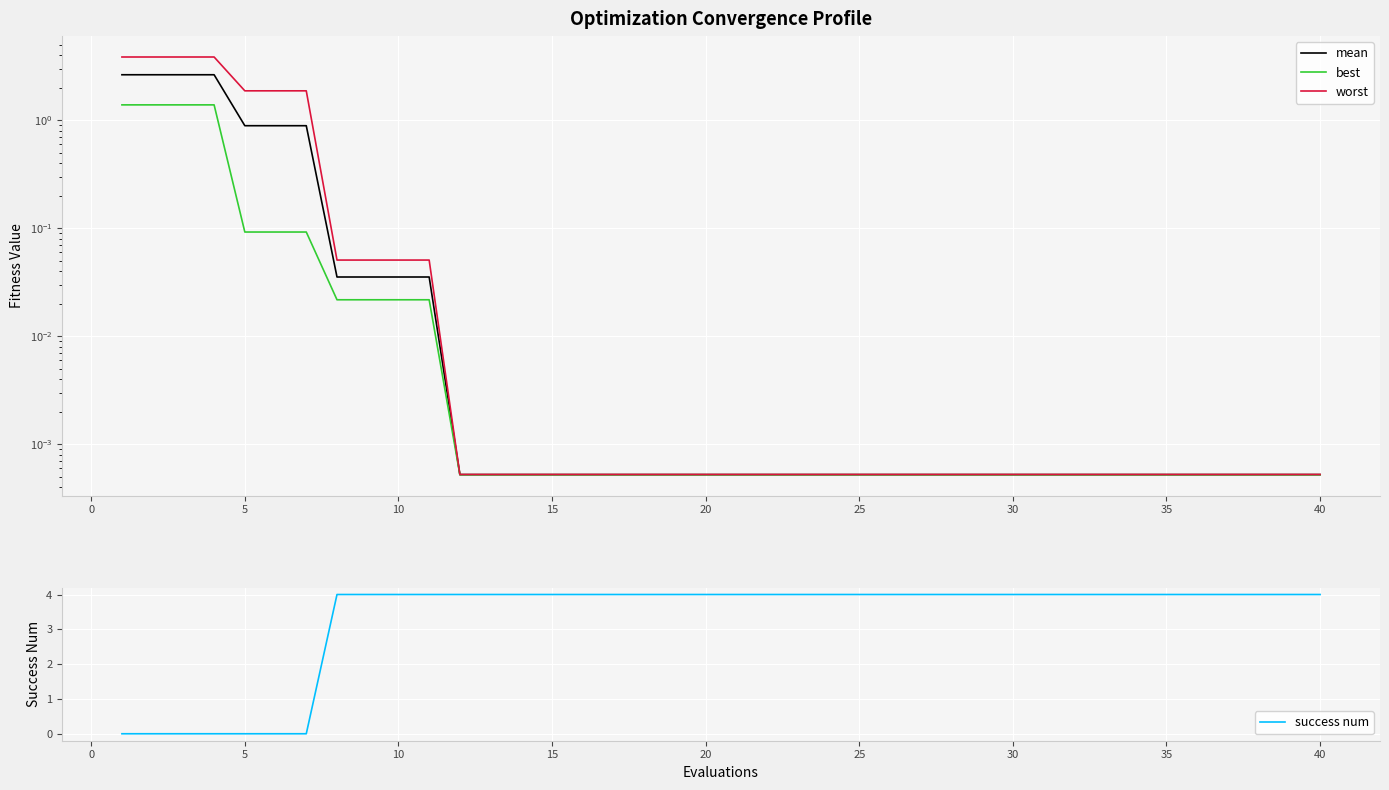

How many values in success num are above zero?

33